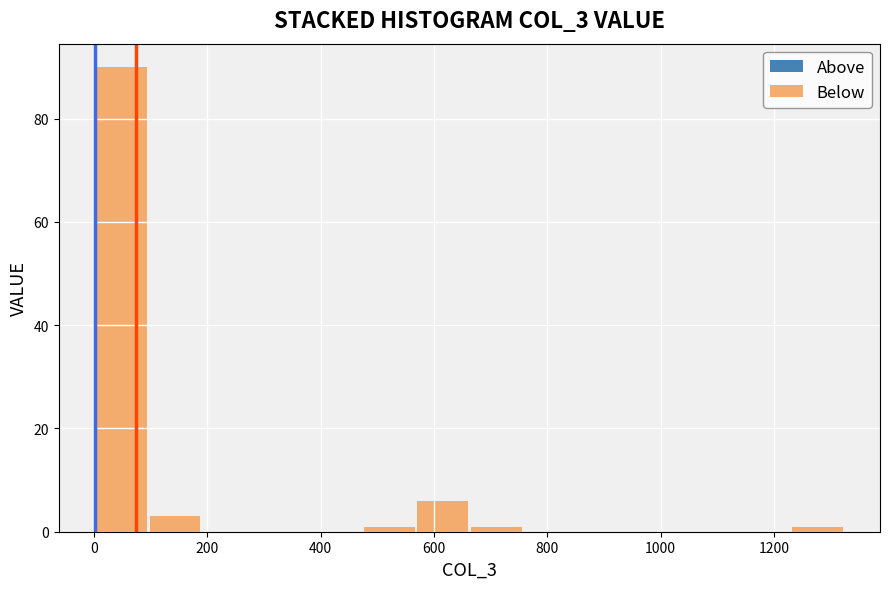

Reading left to right, transcribe this chart: for each bar, give the range it covers on the x-axis and its height. Neither the bar edges nor the heights are printed on the chart, so give them approximately, as read against the axes.

0 to 100: 90
100 to 200: 4
200 to 280: 0
280 to 380: 0
380 to 480: 0
480 to 560: under 2
560 to 660: 6
660 to 760: under 2
760 to 860: 0
860 to 940: 0
940 to 1040: 0
1040 to 1140: 0
1140 to 1220: 0
1220 to 1320: under 2